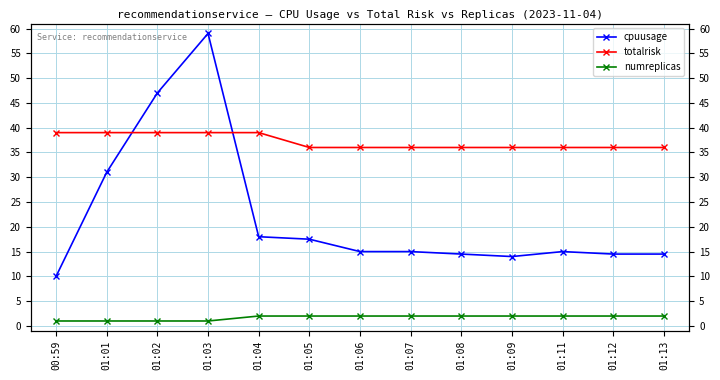

Where is totalrisk nearest to the value 37?

01:05